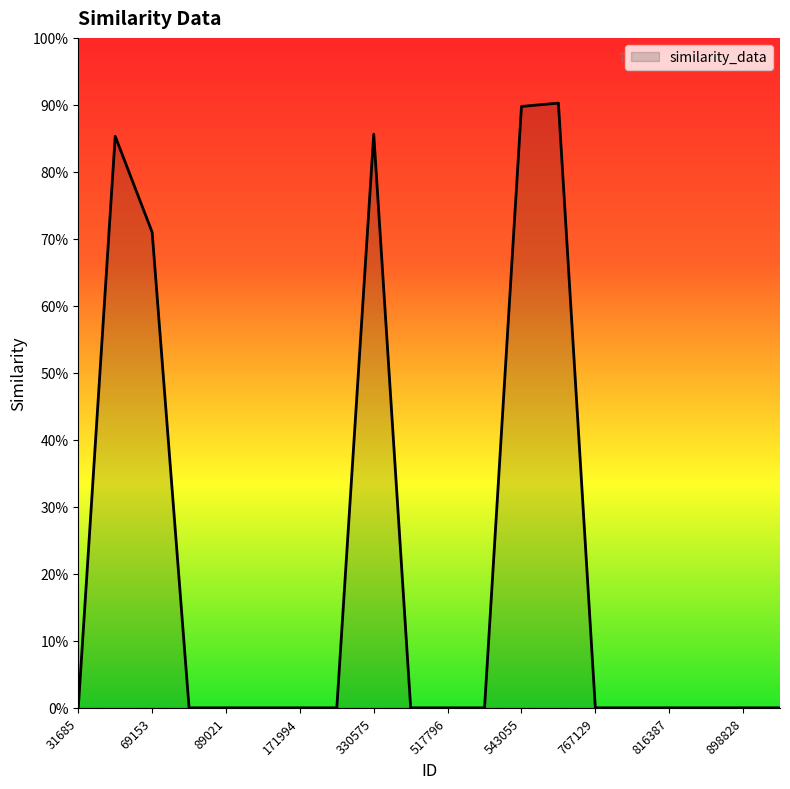

List the labels in order of value, smallest first.

31685, 87597, 89021, 127451, 171994, 200791, 403184, 517796, 541125, 767129, 785611, 816387, 864209, 898828, 921359, 69153, 38936, 330575, 543055, 560208